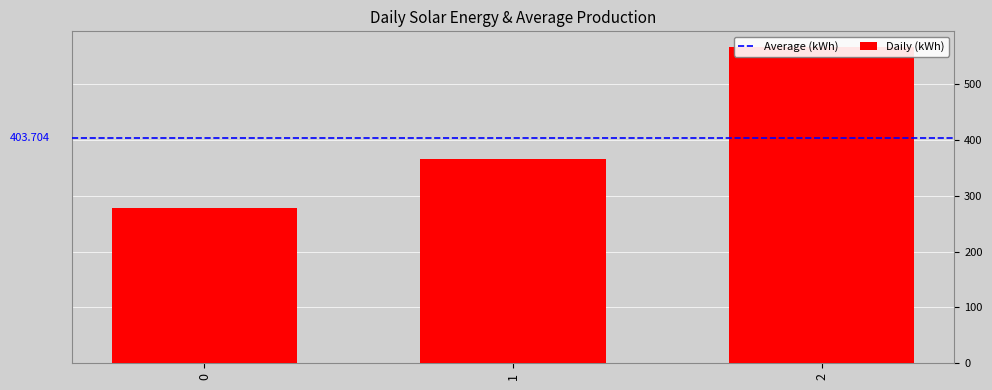

At which label is the value closest to 422?

1